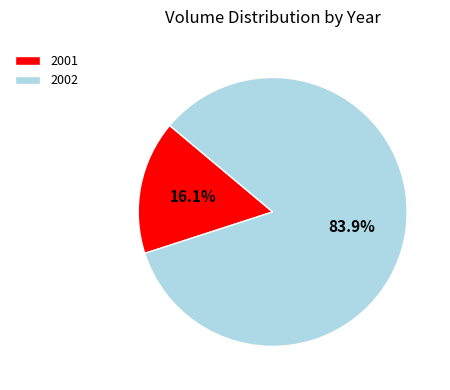

Approximately how many times larger is the value at 2002 compared to 2001?

5.2